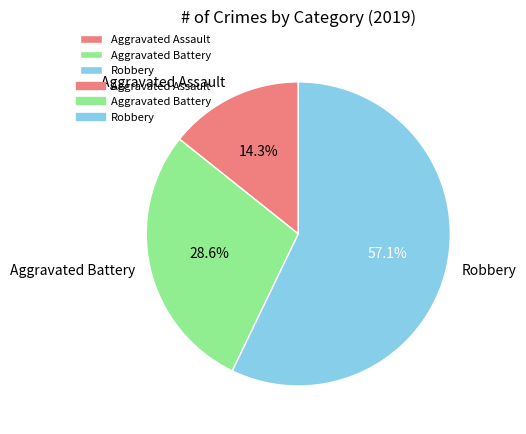

Rank the categories by value from highest to lowest.

Robbery, Aggravated Battery, Aggravated Assault